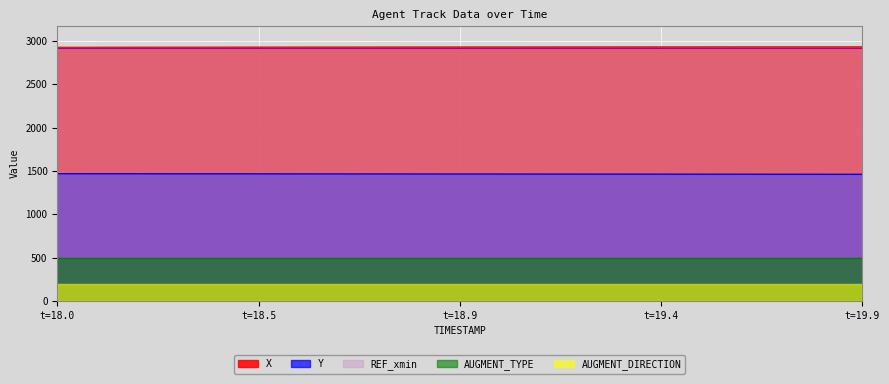

Reading right to left, what are all the values shown in this chart?

X: 2933.9	2933.8	2933.7	2933.6	2933.4	2933.2	2933.0	2932.8	2932.6	2932.3	2932.0	2931.8	2931.5	2931.2	2930.8	2930.5	2930.2	2929.9	2929.5	2929.2
Y: 1461.5	1461.9	1462.3	1462.7	1463.0	1463.4	1463.8	1464.1	1464.5	1464.8	1465.2	1465.6	1466.0	1466.3	1466.7	1467.1	1467.5	1467.8	1468.2	1468.6
REF_xmin: 2913.4	2913.4	2913.4	2913.4	2913.4	2913.4	2913.4	2913.4	2913.4	2913.4	2913.4	2913.4	2913.4	2913.4	2913.4	2913.4	2913.4	2913.4	2913.4	2913.4
AUGMENT_TYPE: 1.0	1.0	1.0	1.0	1.0	1.0	1.0	1.0	1.0	1.0	1.0	1.0	1.0	1.0	1.0	1.0	1.0	1.0	1.0	1.0
AUGMENT_DIRECTION: 1.0	1.0	1.0	1.0	1.0	1.0	1.0	1.0	1.0	1.0	1.0	1.0	1.0	1.0	1.0	1.0	1.0	1.0	1.0	1.0